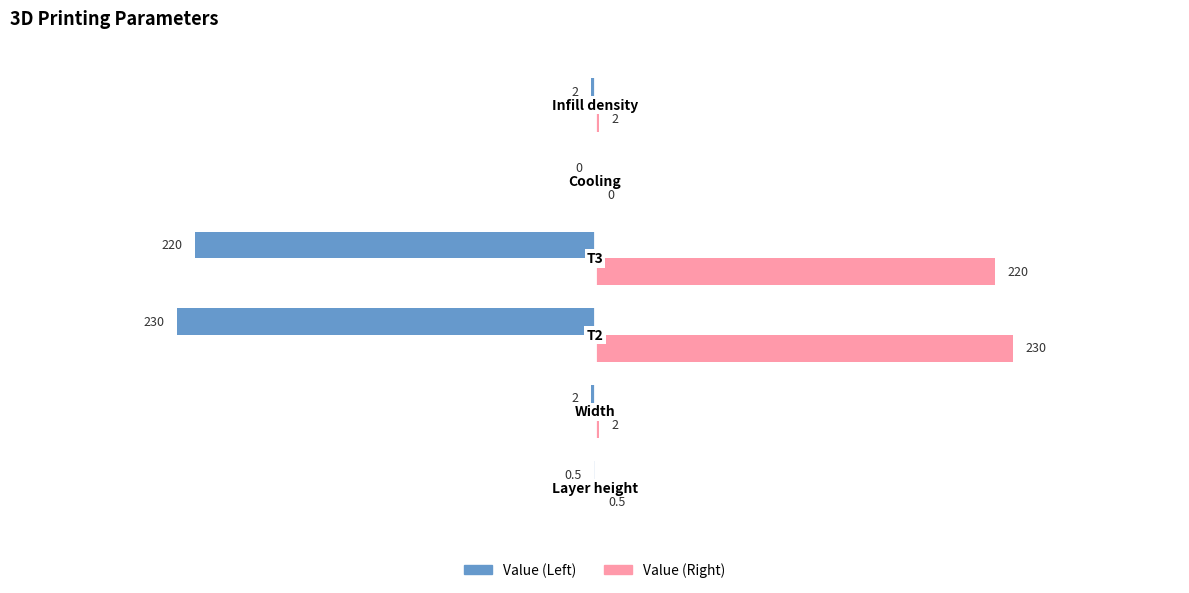

How many series are shown in this chart?

2